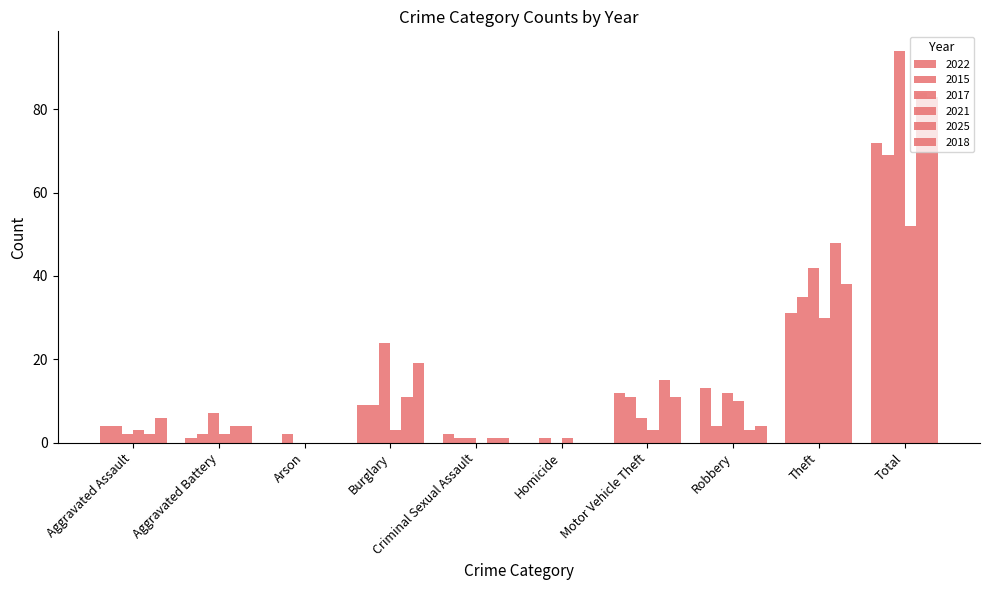

Is it true that 2015 equals 4 at Robbery?

True